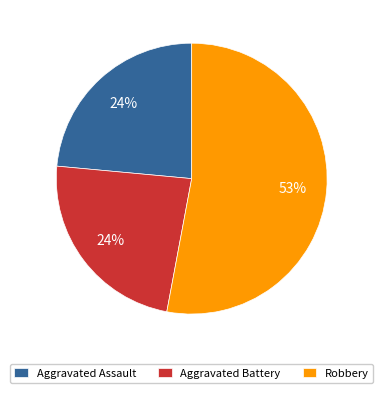

To the nearest percent, what is the difference between the Aggravated Assault and Robbery slice percentages?

29%